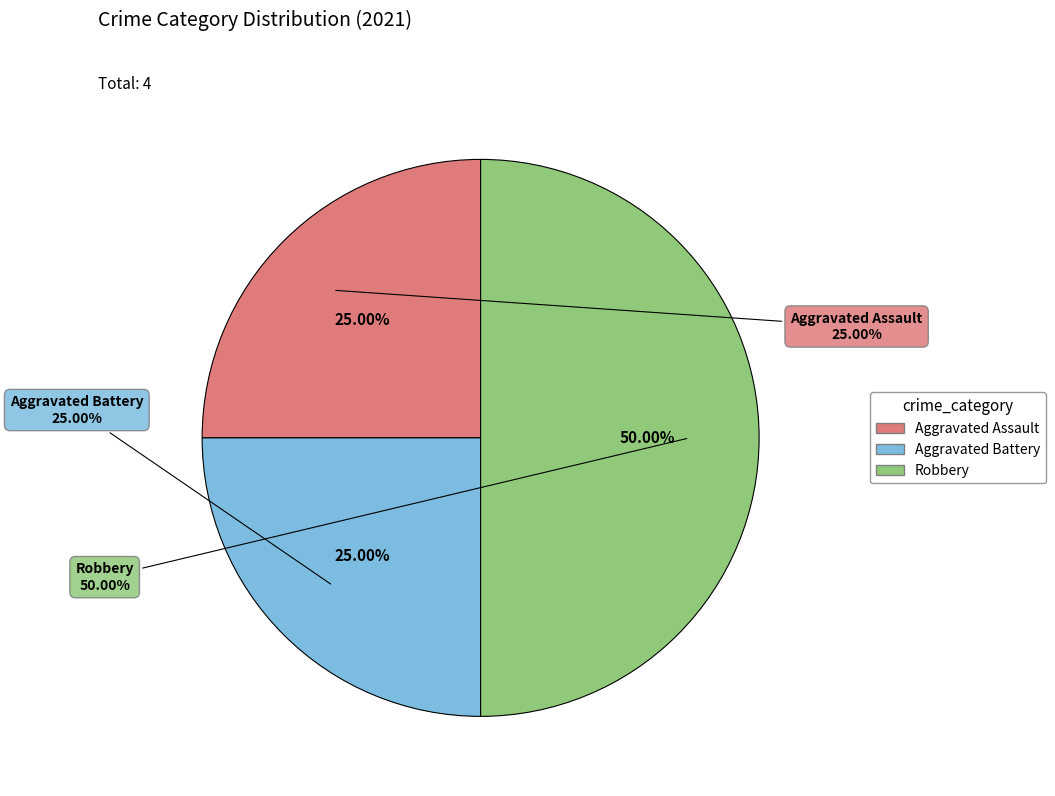

What percentage is NOT represented by Aggravated Assault?

75.0%